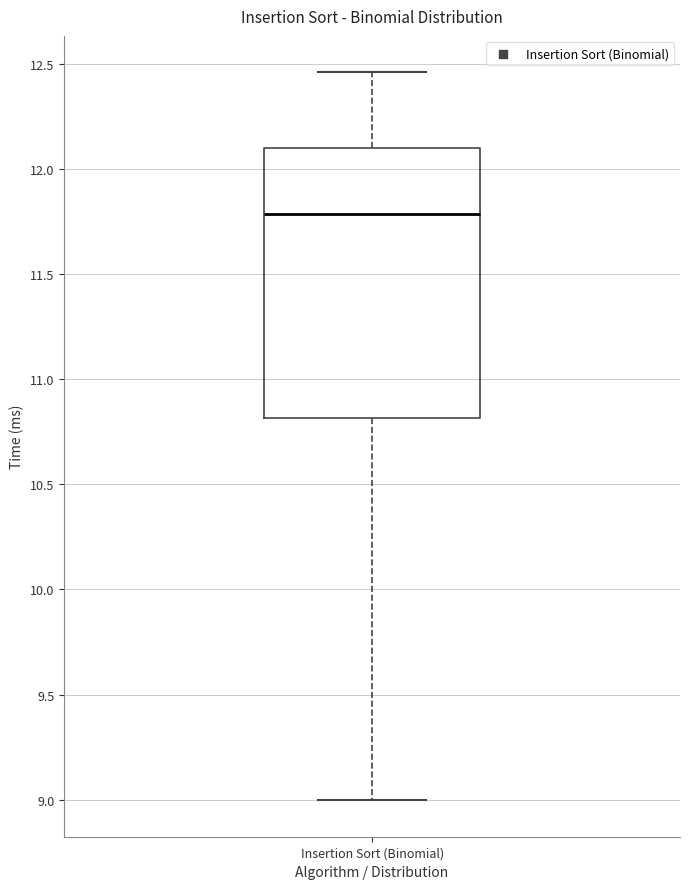

Transcribe this box plot: give where the median line is, the range the box spans, and where the two whiskers end, as read against the y-axis. The values are not printed on the chart, so give them approximately, as read against the axis.

median 11.80, box 10.80 to 12.10, whiskers 9.00 to 12.45